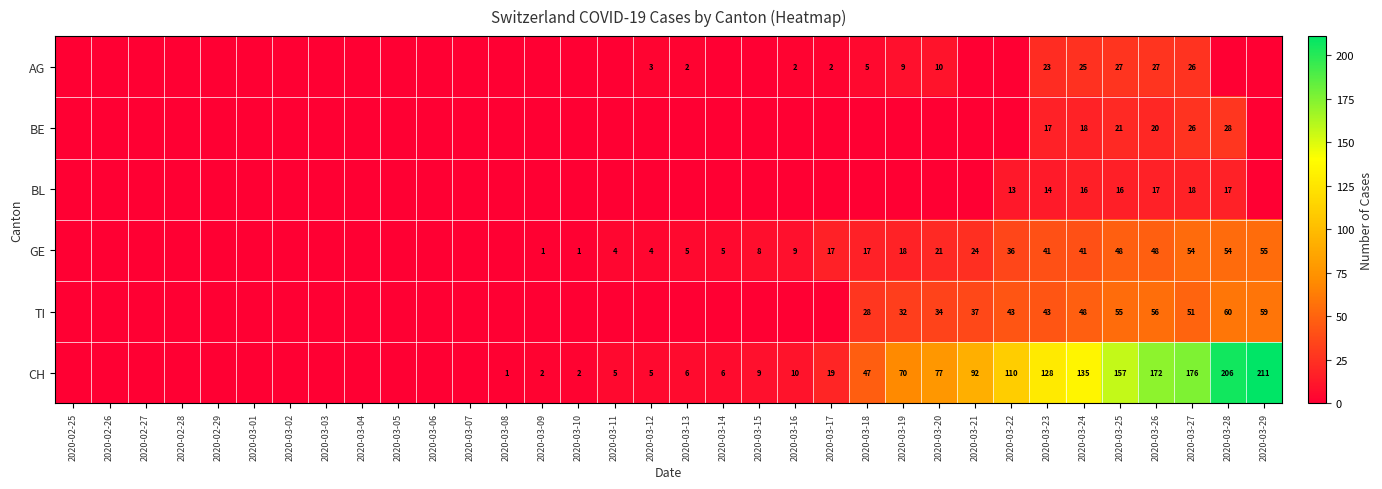

Is the value of BL at 2020-03-25 greater than the value of TI at 2020-03-26?

No